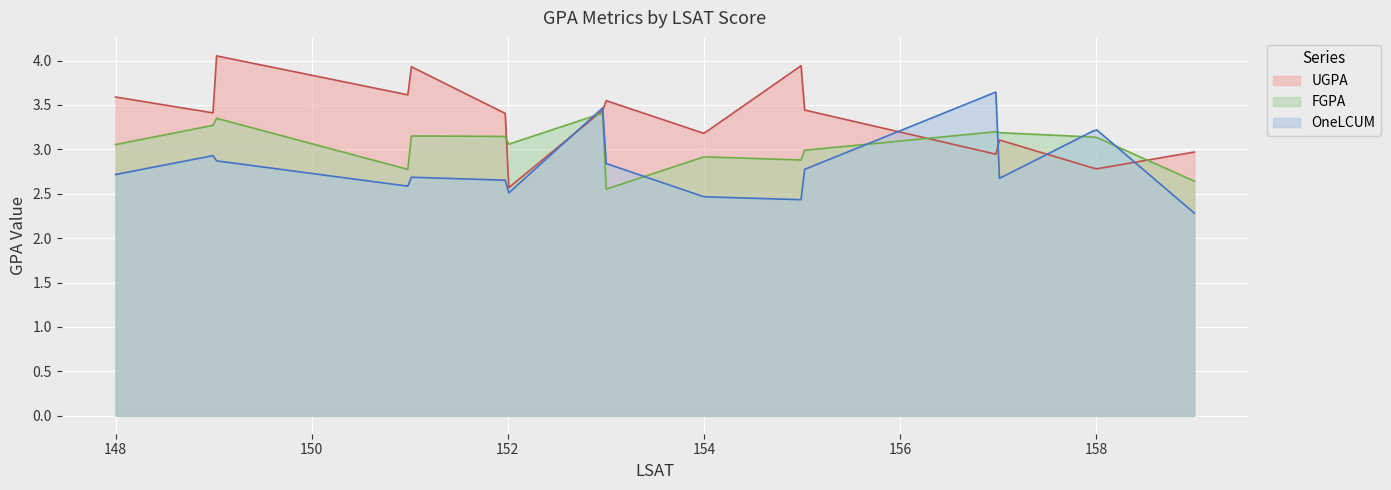

What is the difference between the maximum and minimum values in the UGPA series?

1.5